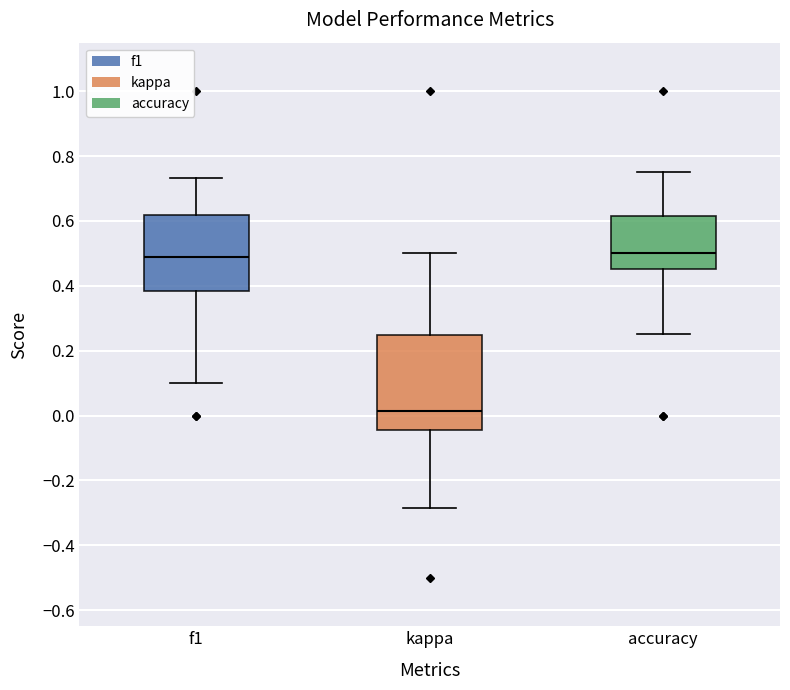

Which box has the lowest median line?

kappa